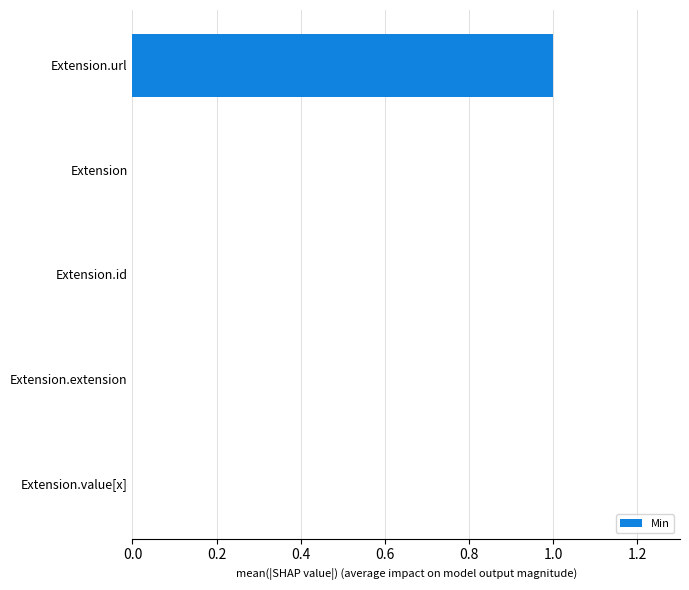

The chart shows a value of 0 at Extension.extension. True or false?

True